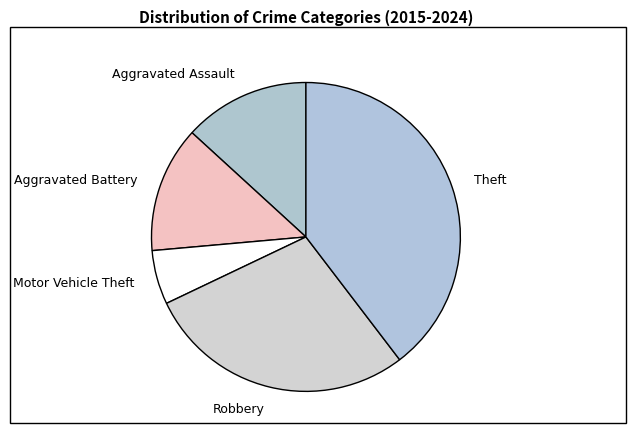

Does Motor Vehicle Theft represent more than half of the total?

No